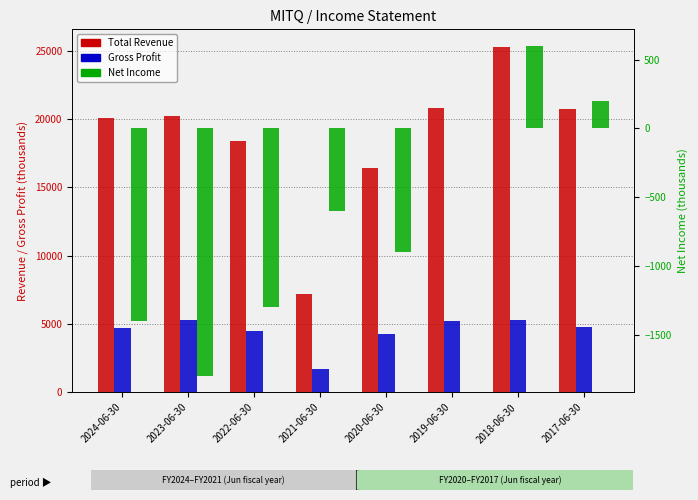

What is the sum of all Gross Profit values?

35800